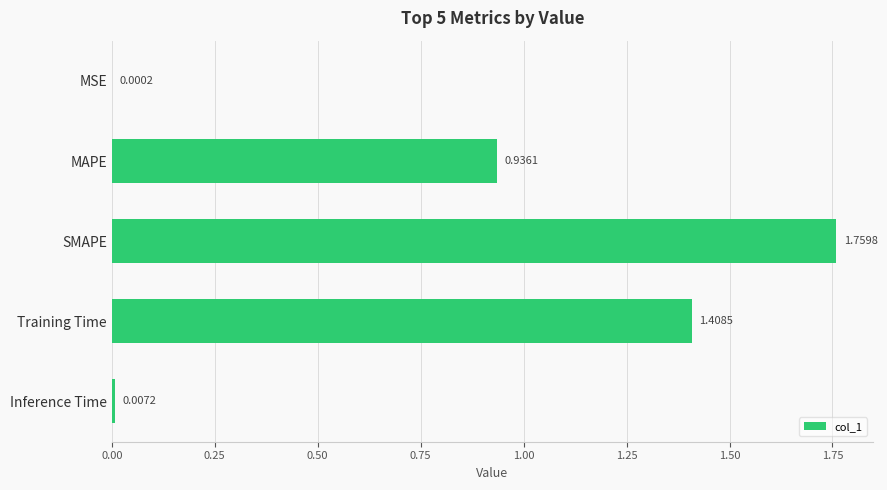

Approximately how many times larger is the value at SMAPE compared to Training Time?

1.2